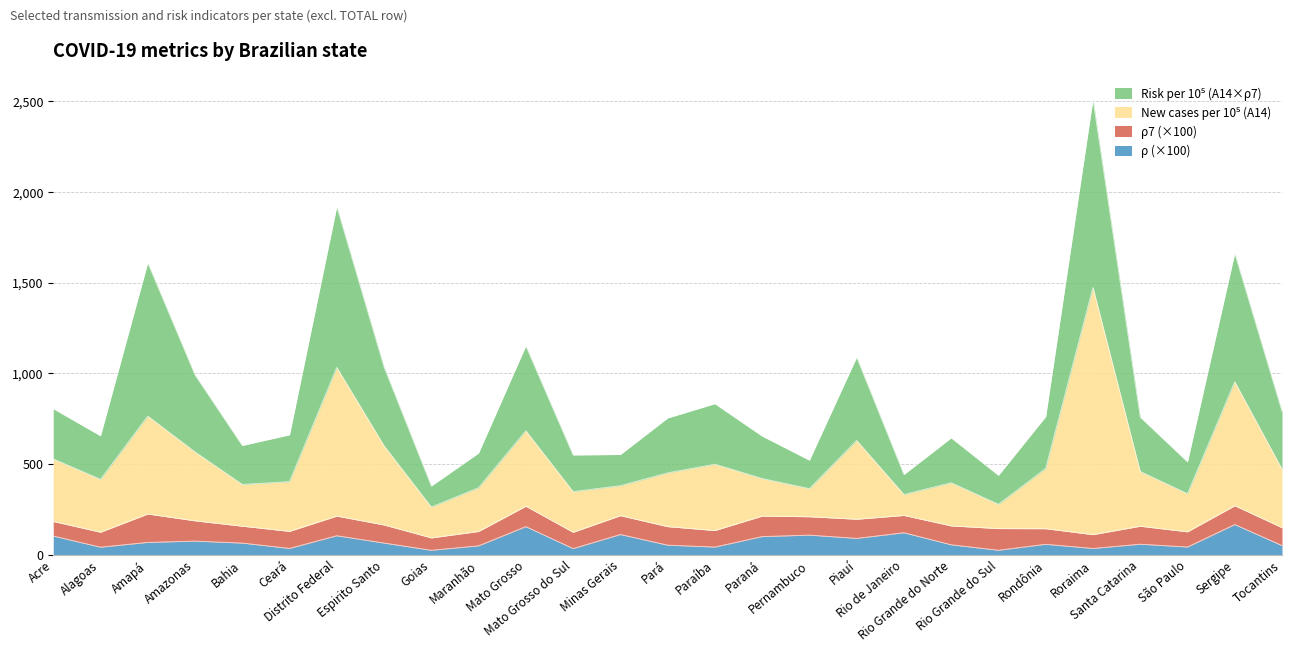

True or false: ρ and Risk per 10^5 (A14*ρ7) intersect in this chart.

False